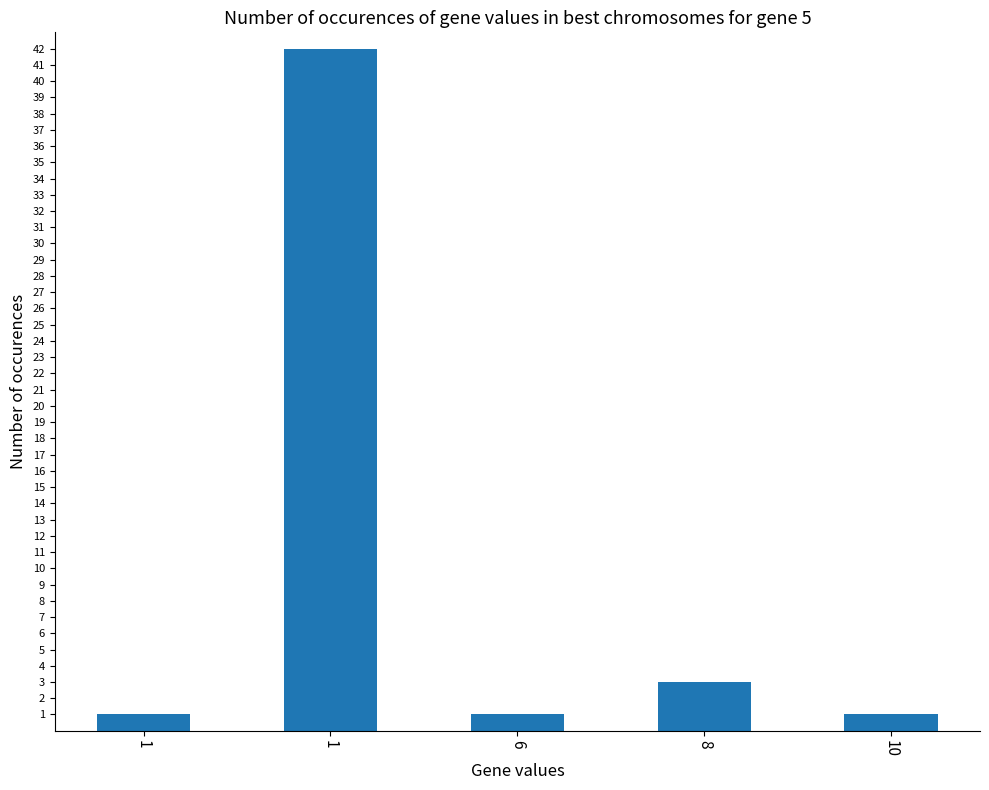

What is the maximum value shown in the chart?

42